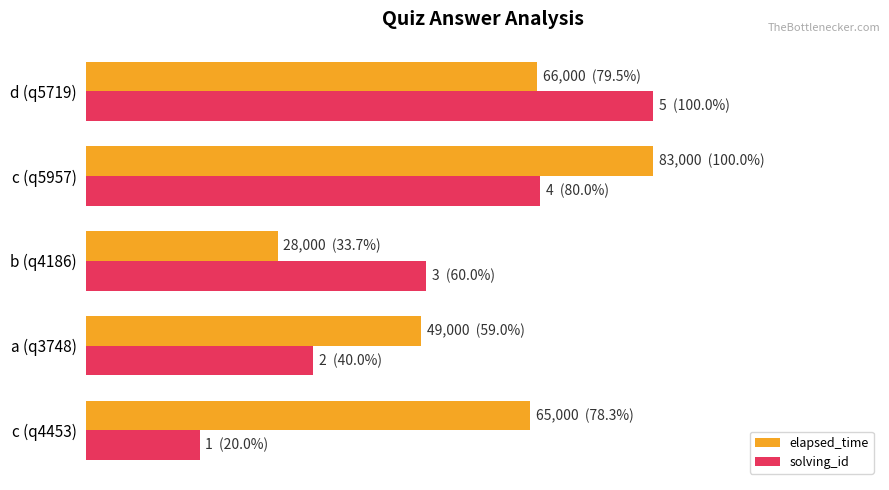

At which label is elapsed_time closest to 66?

a (q3748)